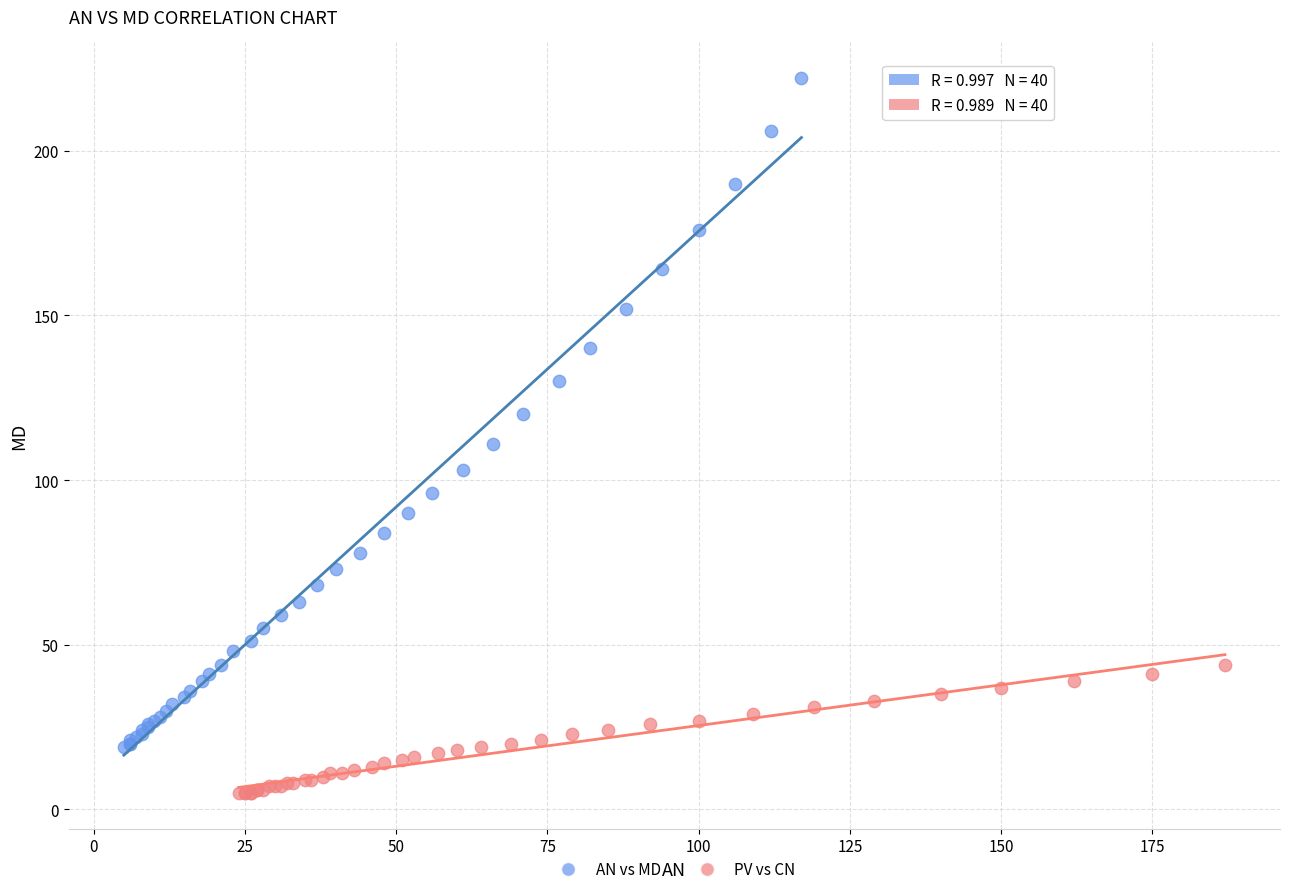

Which series has the largest Y range (max minus min)?

AN vs MD